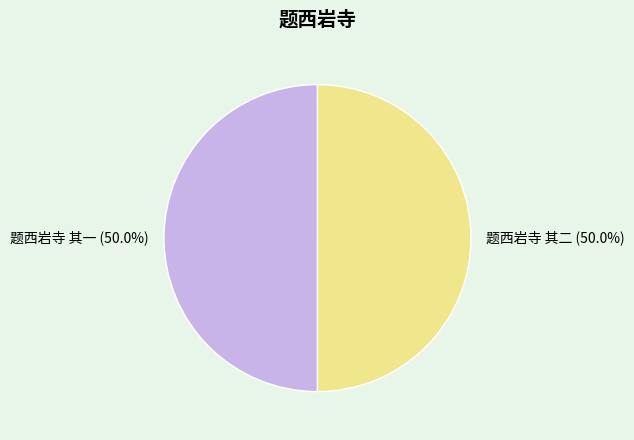

To the nearest percent, what portion does 题西岩寺 其一 represent?

50%